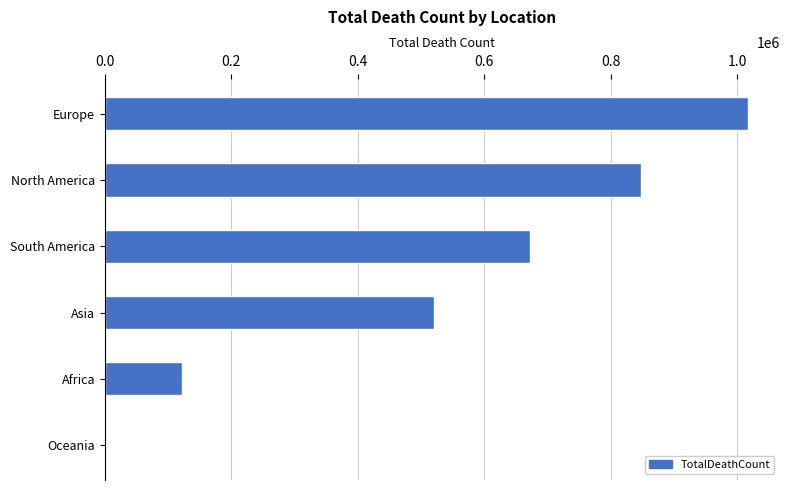

Count the number of categories in the chart.

6